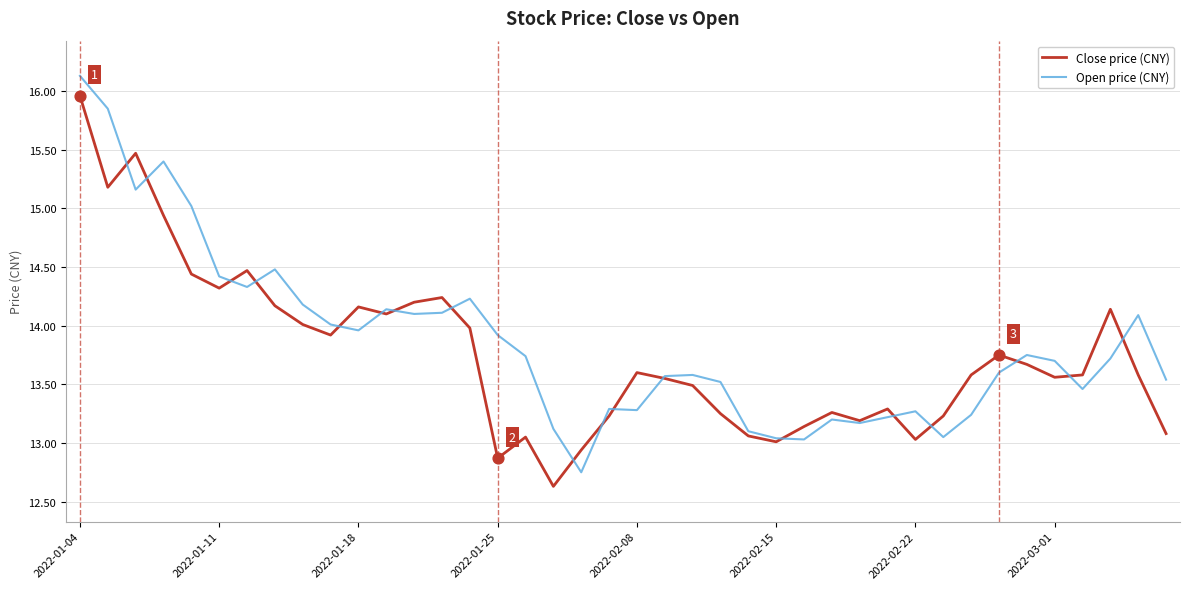

Rank the series by their maximum value, from highest to lowest.

Open price (CNY), Close price (CNY)